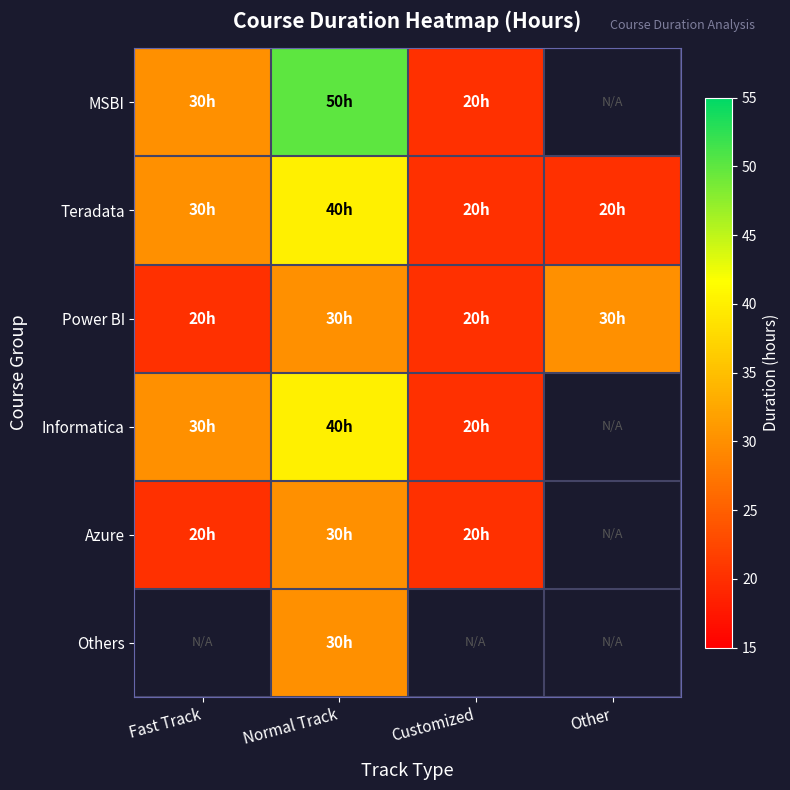

At which category does the chart reach its peak across all series?

Normal Track